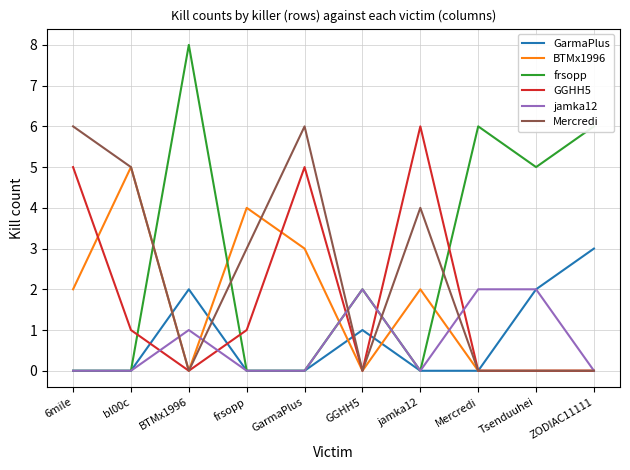

After their last crossing, which series has the higher values: BTMx1996 or frsopp?

frsopp